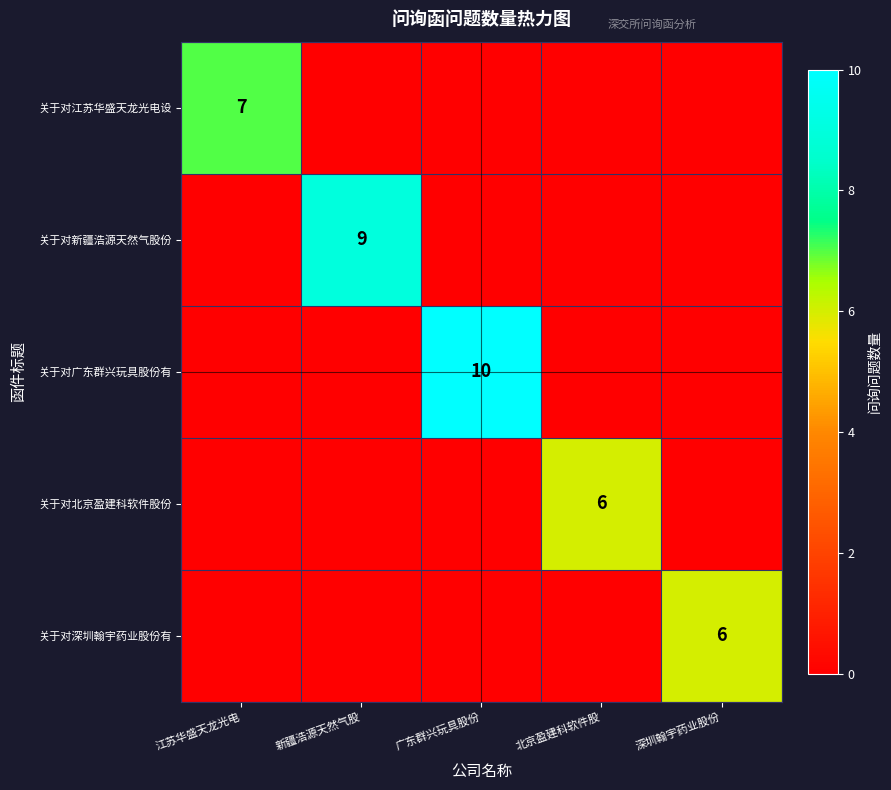

What is the total value across all series at 深圳翰宇药业股份?

6